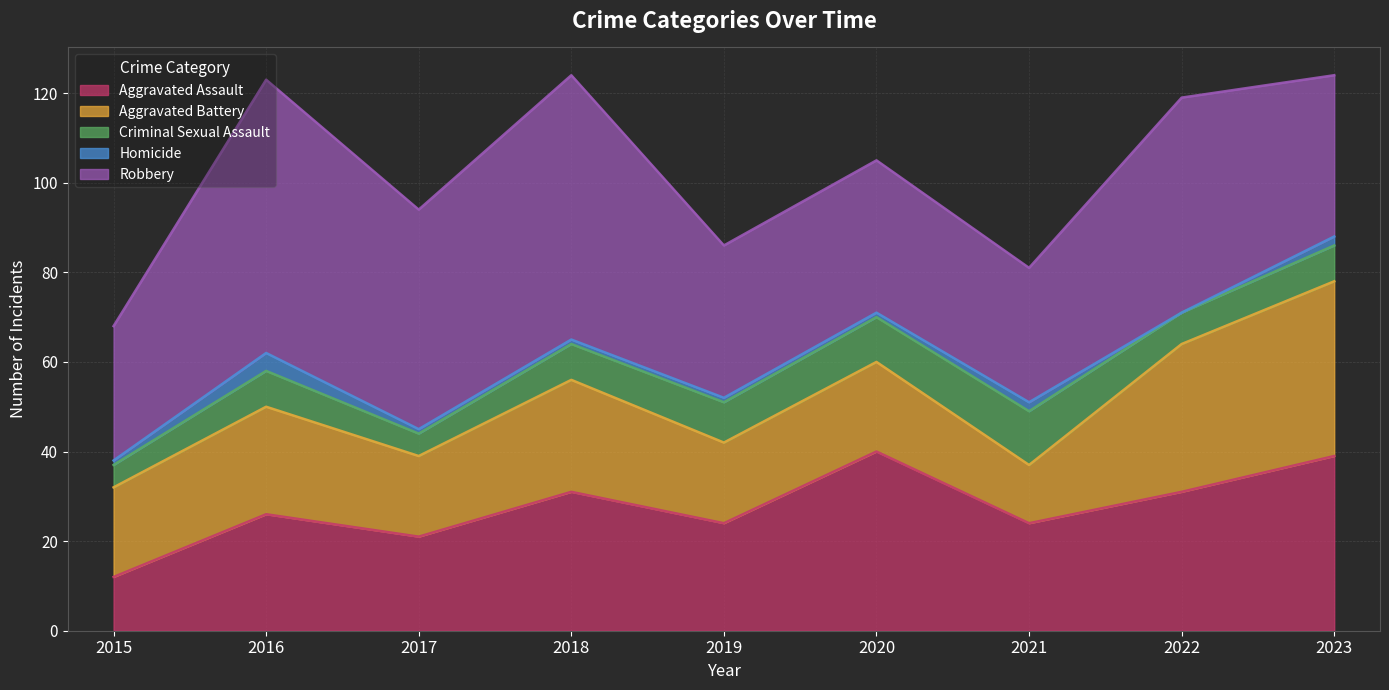

What is the sum of all Homicide values?

13